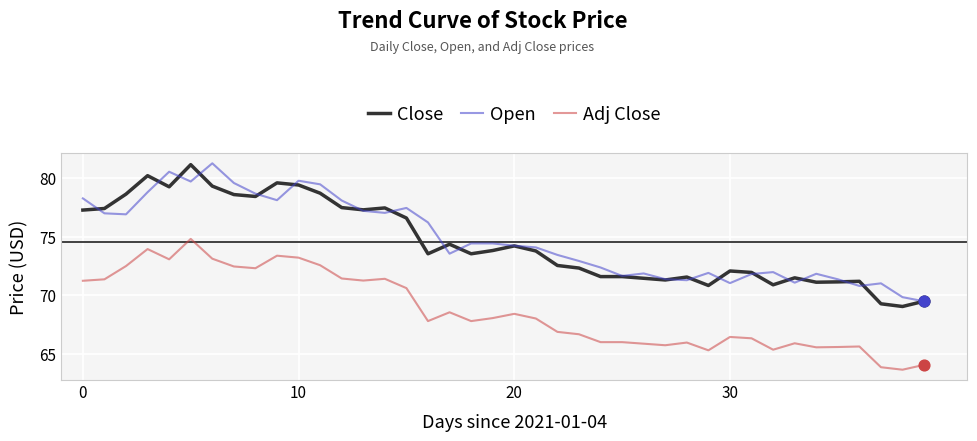

True or false: Close and Adj Close intersect in this chart.

False